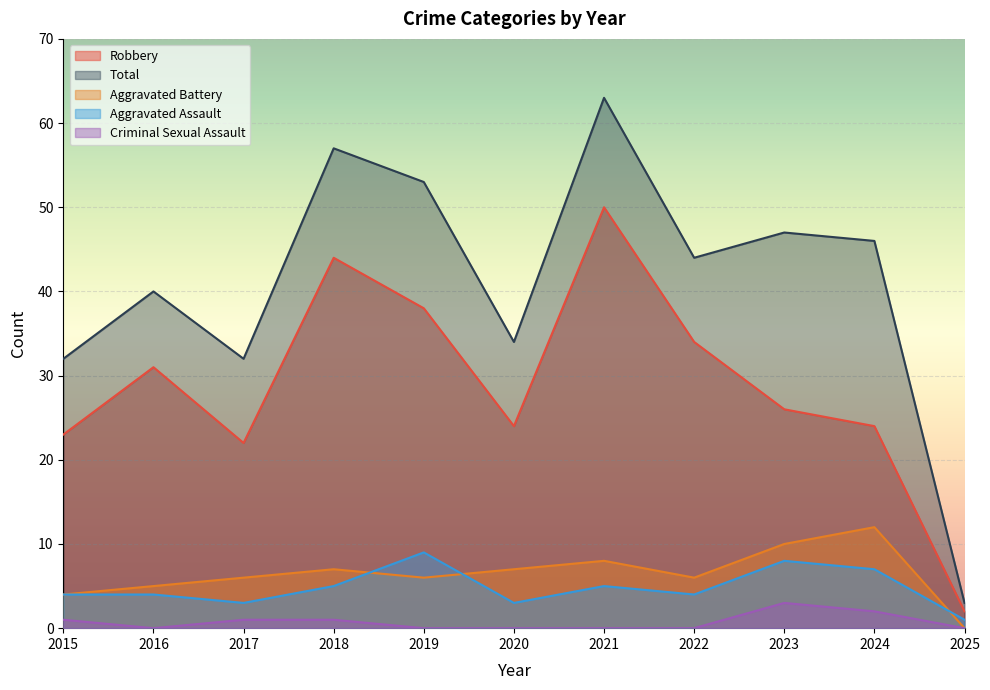

At which label does Total reach its minimum?

2025